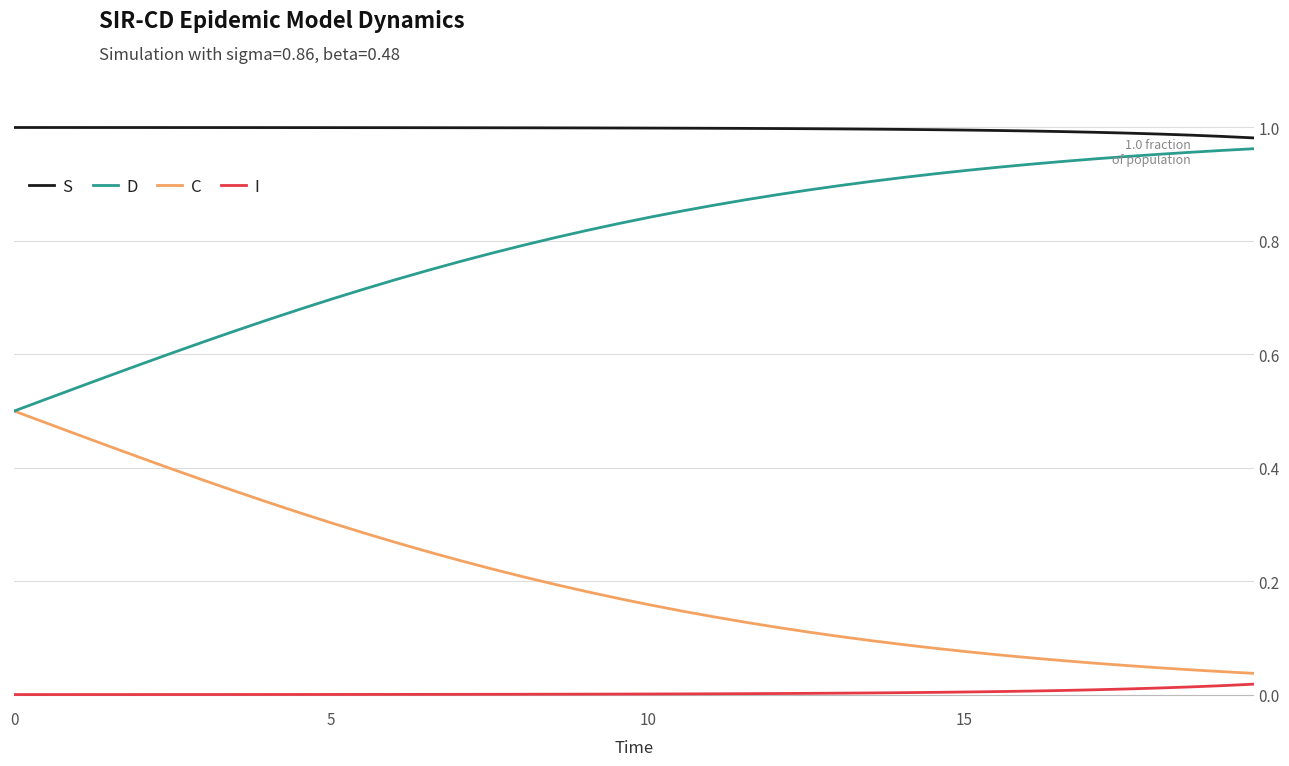

Is this an area chart (filled region under the line)?

No